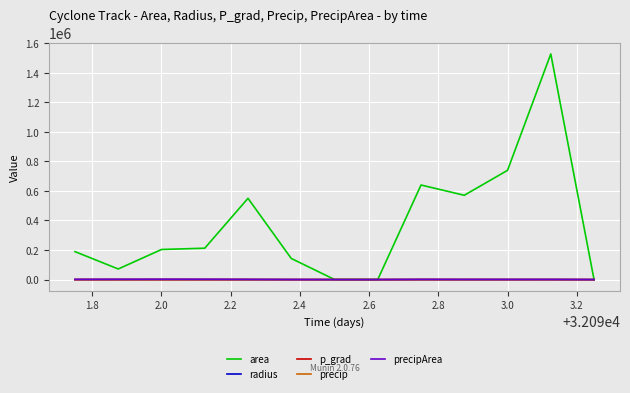

What is the greatest value displayed?

1526875.0